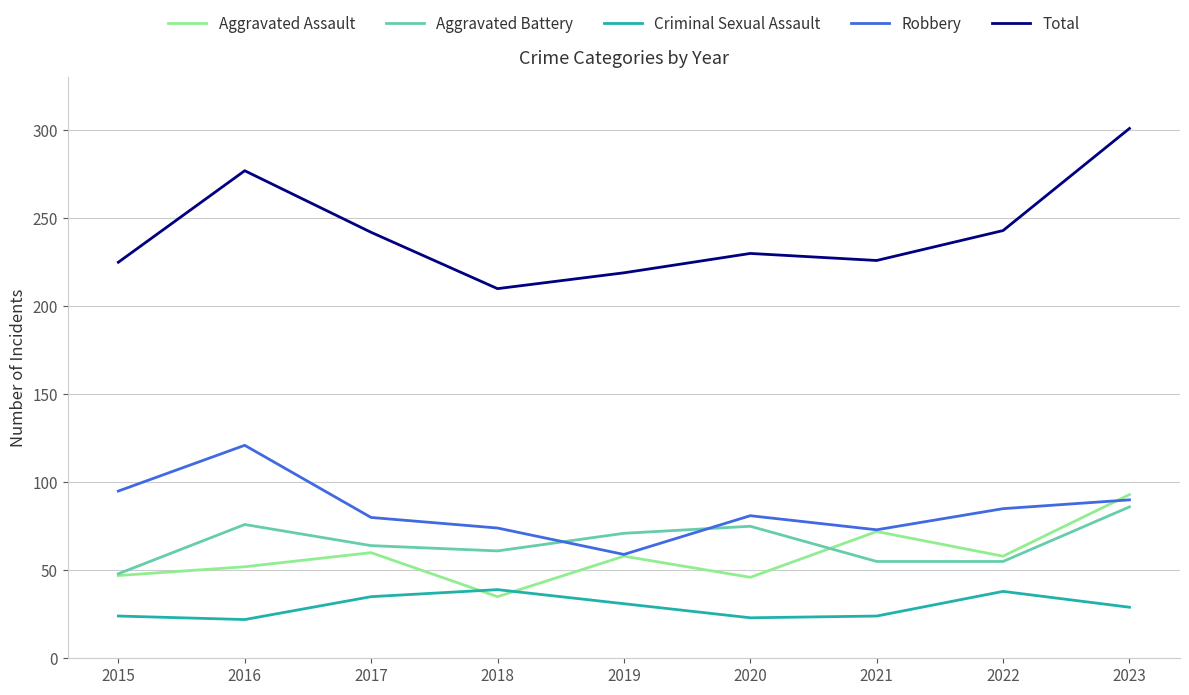

What are all the series names shown in the legend?

Aggravated Assault, Aggravated Battery, Criminal Sexual Assault, Robbery, Total